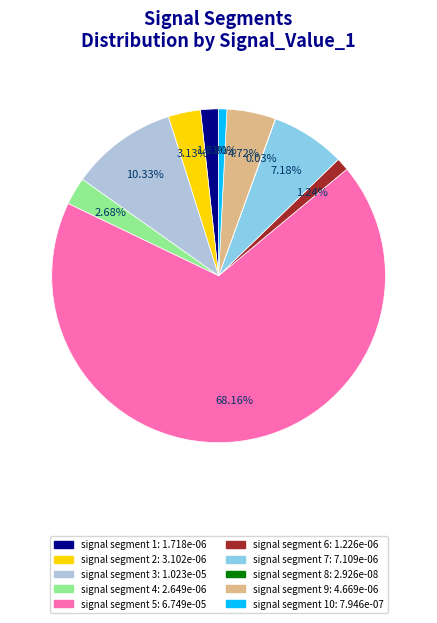

Is there any slice that represents more than half of the pie?

Yes